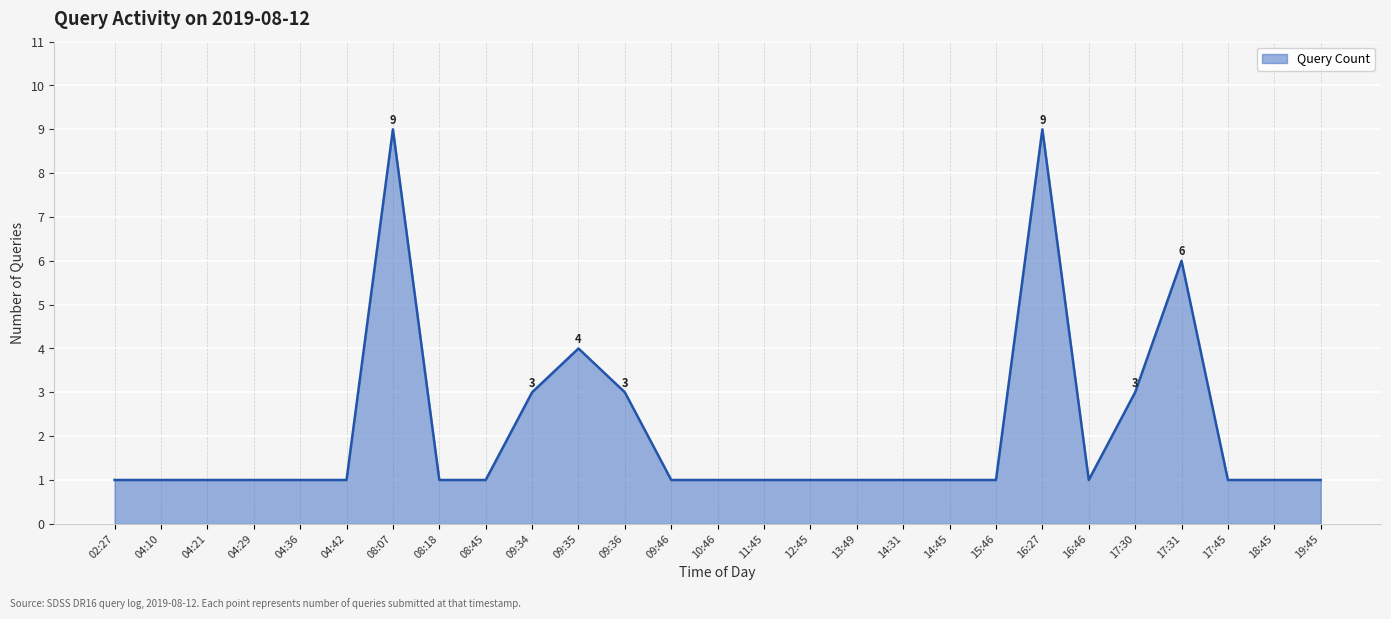

What is the sum of the values at 08:18 and 17:45?

2